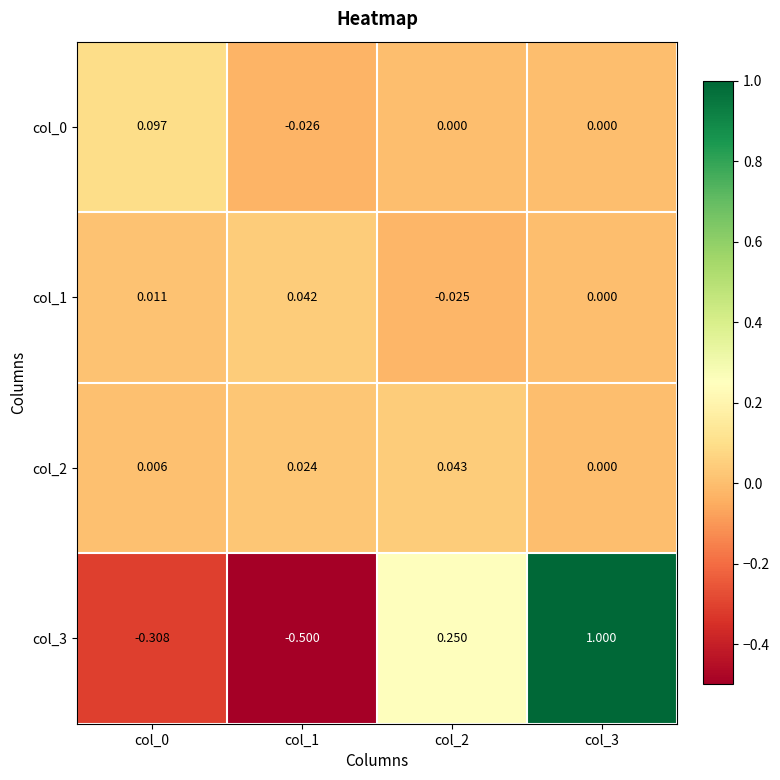

Is the value of col_0 at col_3 greater than the value of col_3 at col_1?

Yes